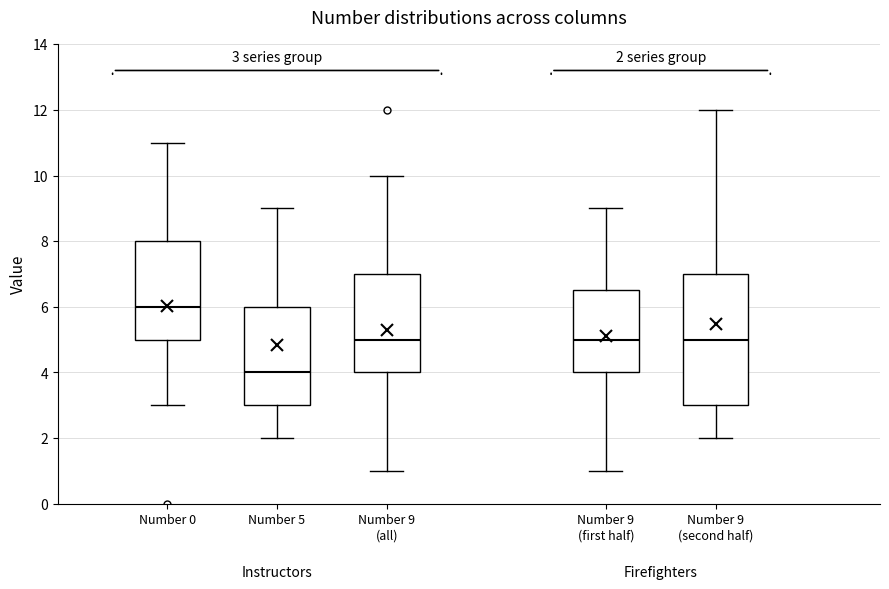

Which box is the tallest, from its lower edge to its upper edge?

Number 9 (second half)